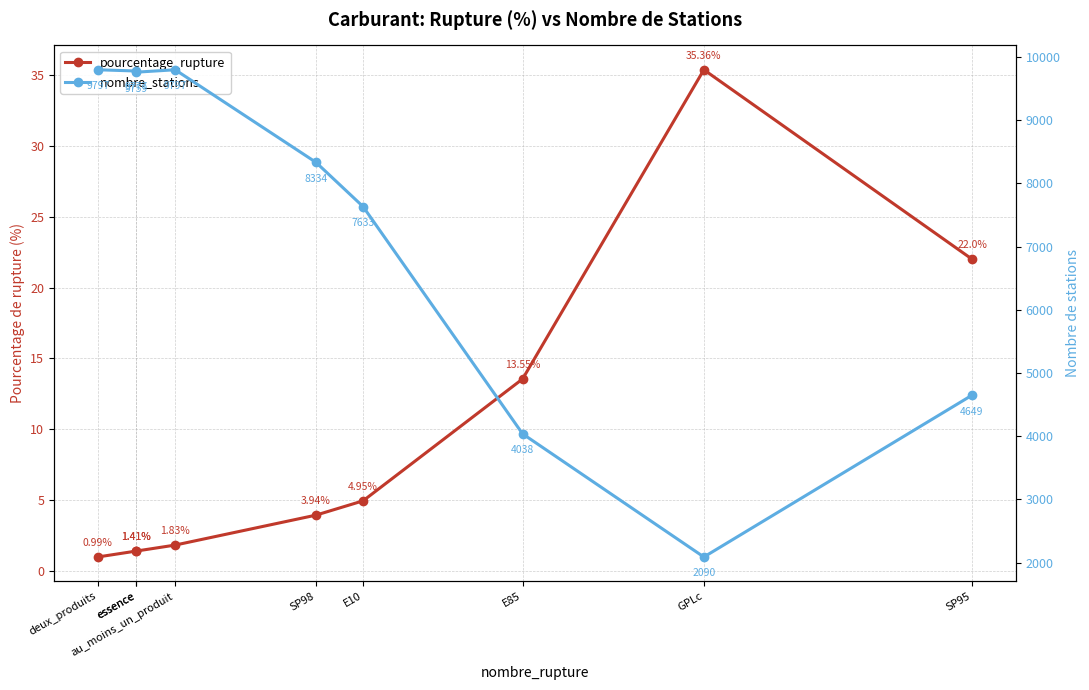

At which label does nombre_stations reach its peak?

deux_produits